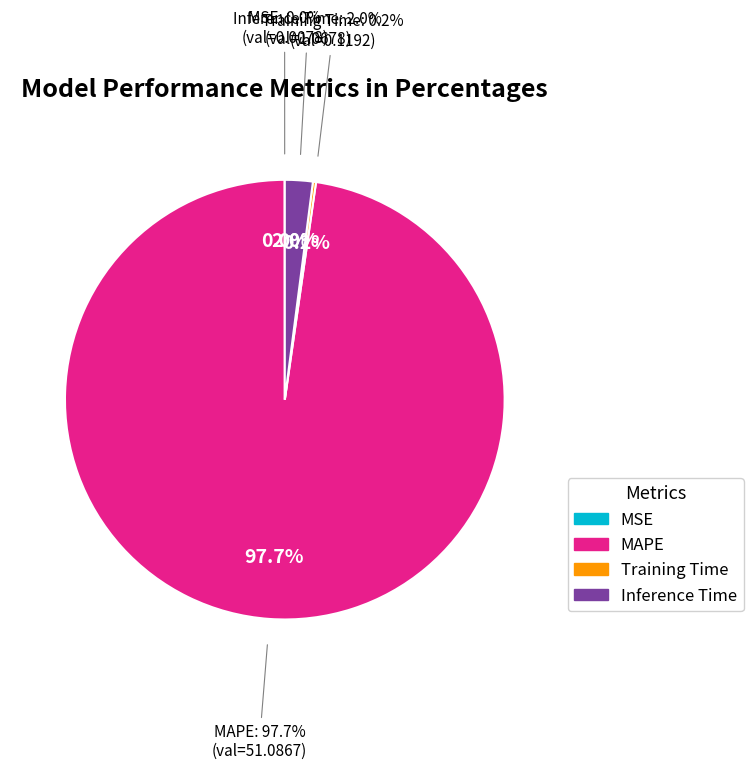

To the nearest percent, what is the difference between the Inference Time and MAPE slice percentages?

96%